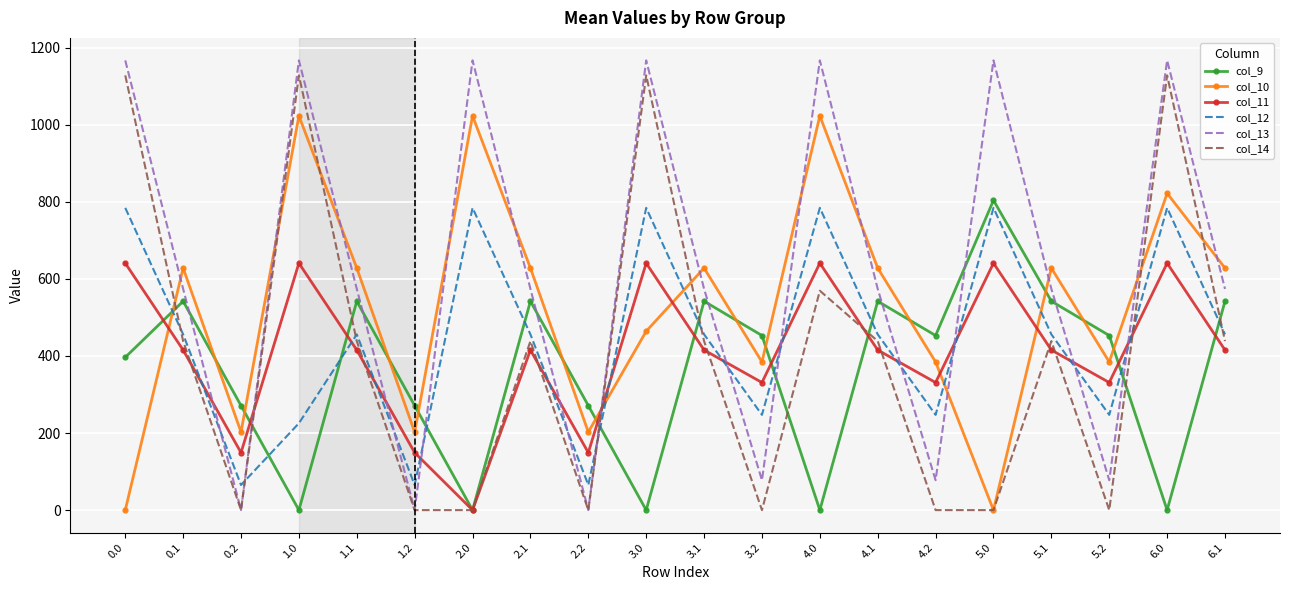

The col_10 series shows 452.2 at 6.0. True or false?

False